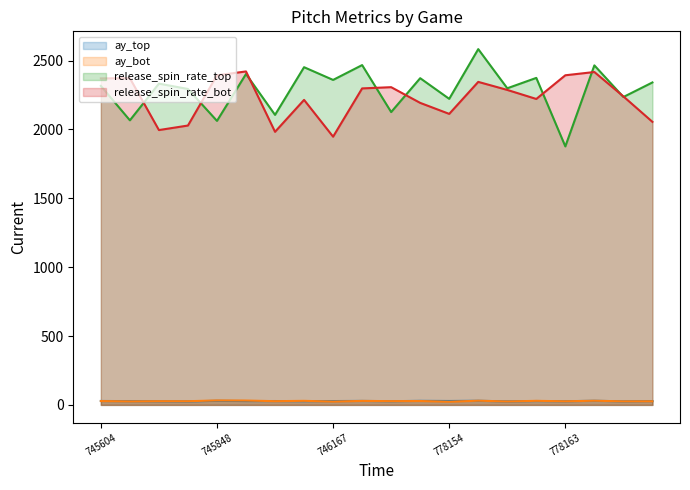

Which series has the largest range (max minus min)?

release_spin_rate_top (line)